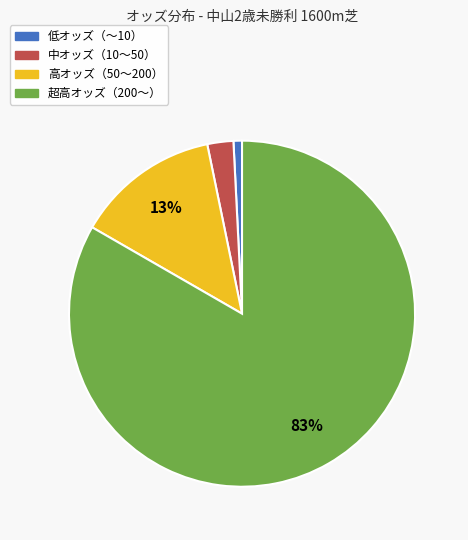

To the nearest percent, what is the difference between the largest and smallest slice percentages?

83%